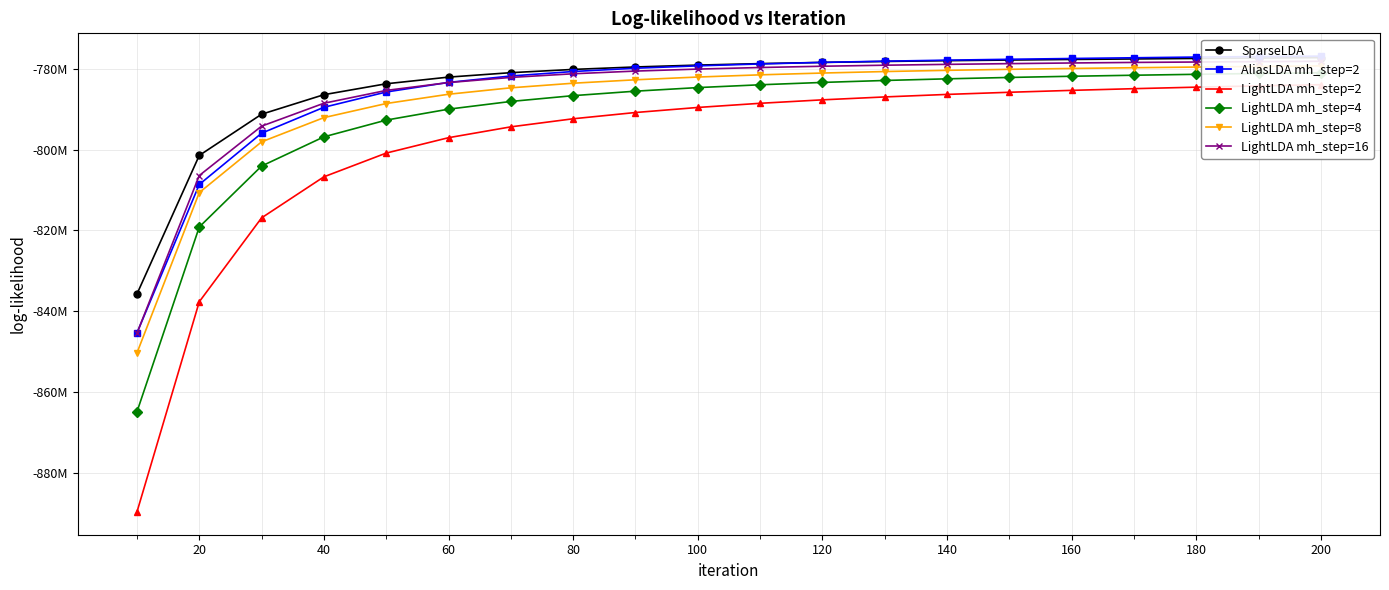

At how many categories does at least one series exceed -836466561?

20